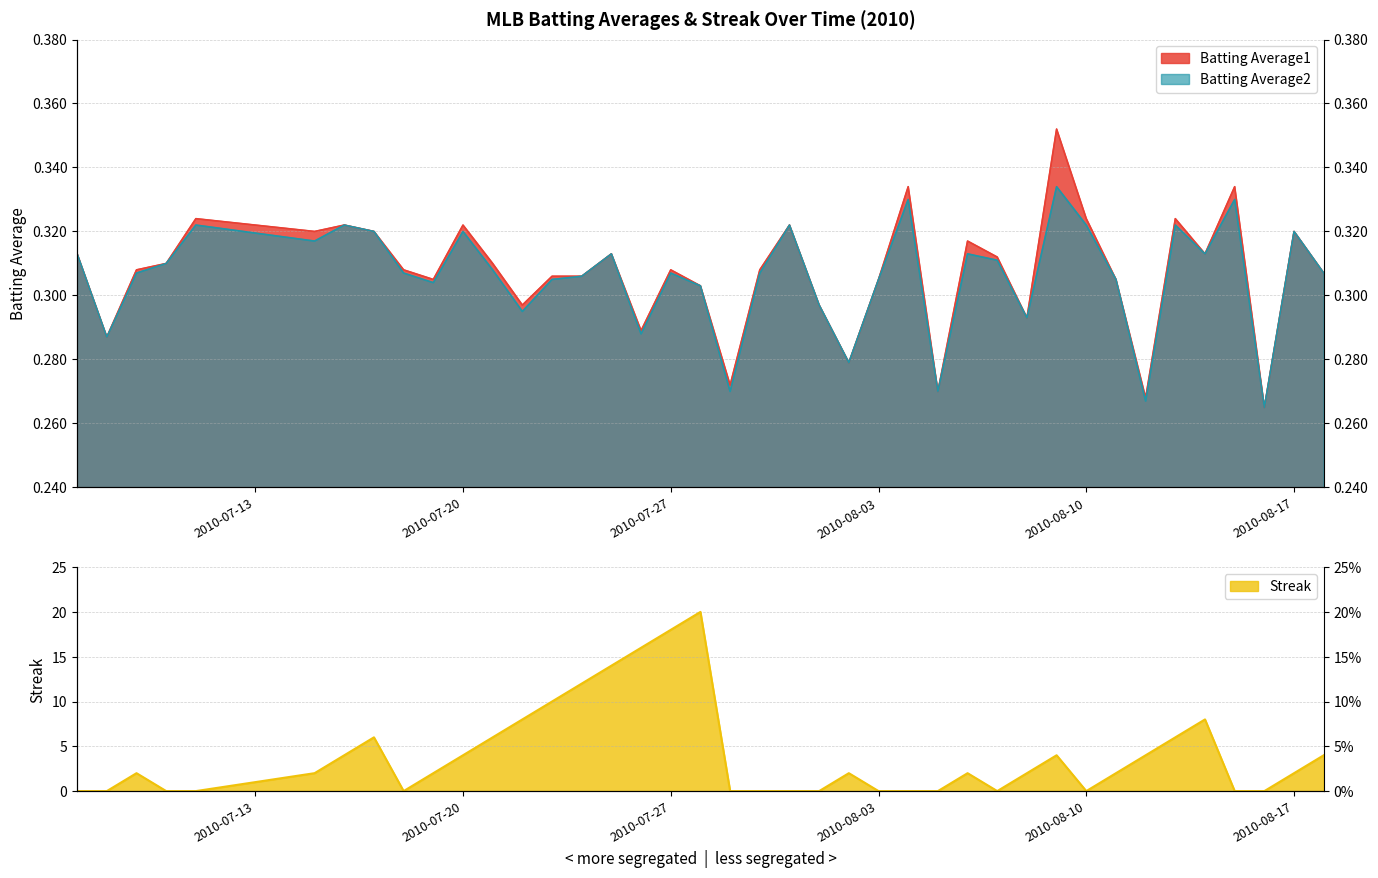

True or false: Streak and Batting Average1 cross at least once.

True